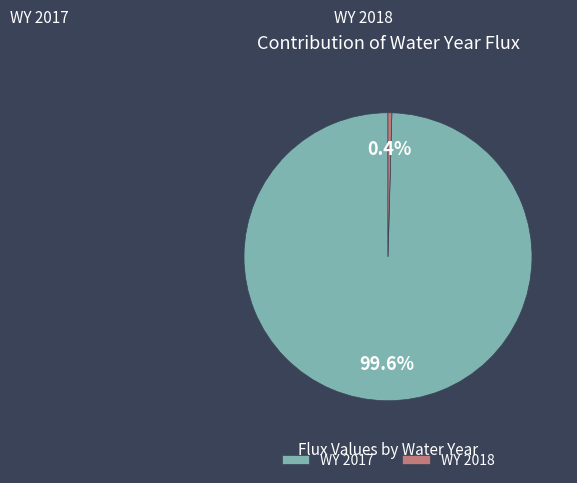

How many slices are in this pie chart?

2